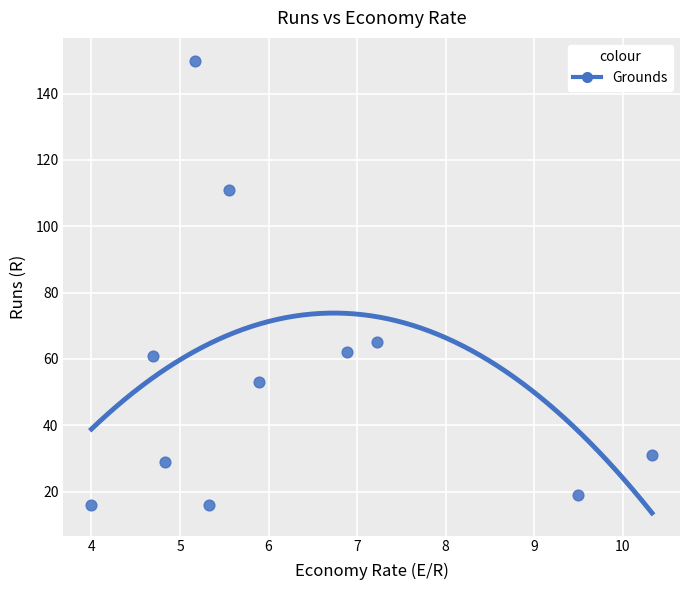

What Y value in the scatter plot is closest to 83?

65